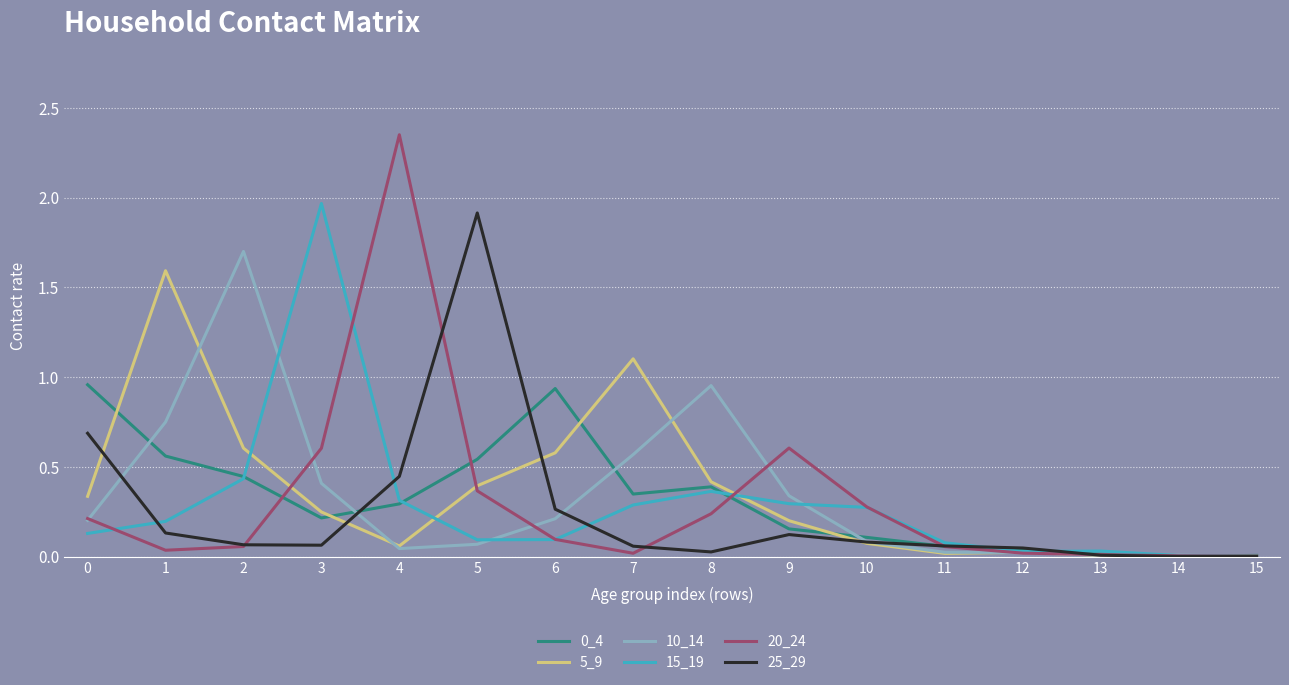

Which series has the largest range (max minus min)?

20_24